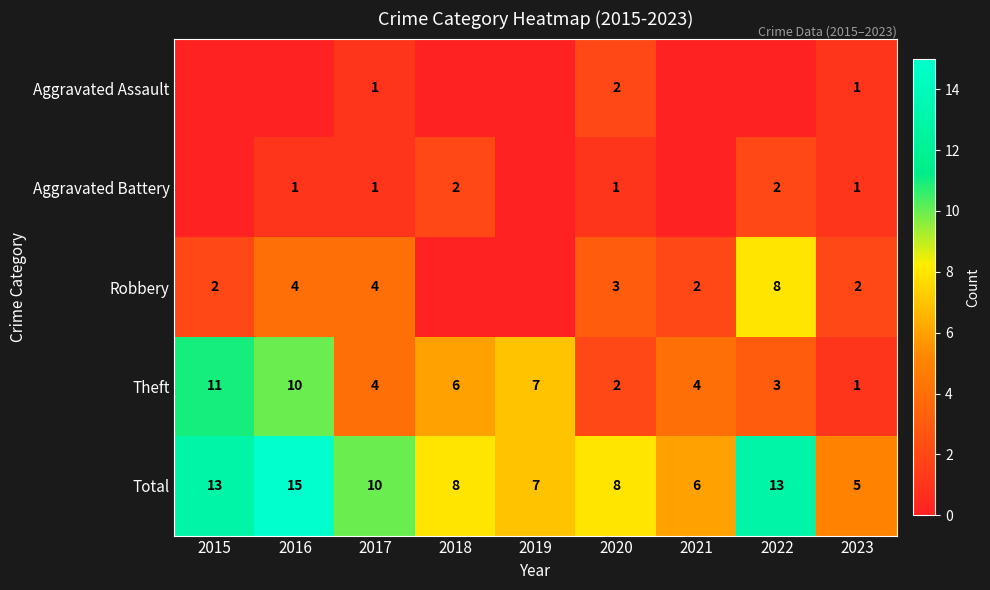

What is the spread (max minus min) of values at 2017?

9